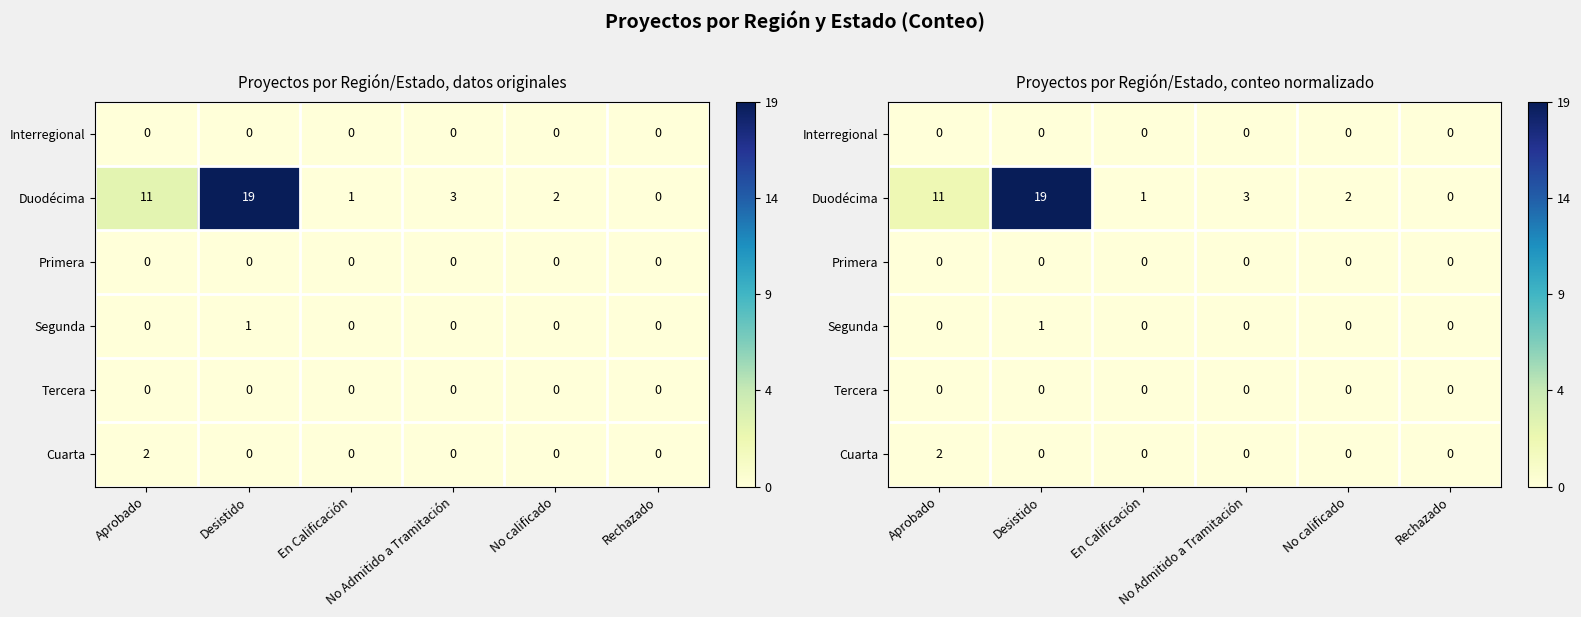

Is it true that Primera equals -1.6 at Rechazado?

False